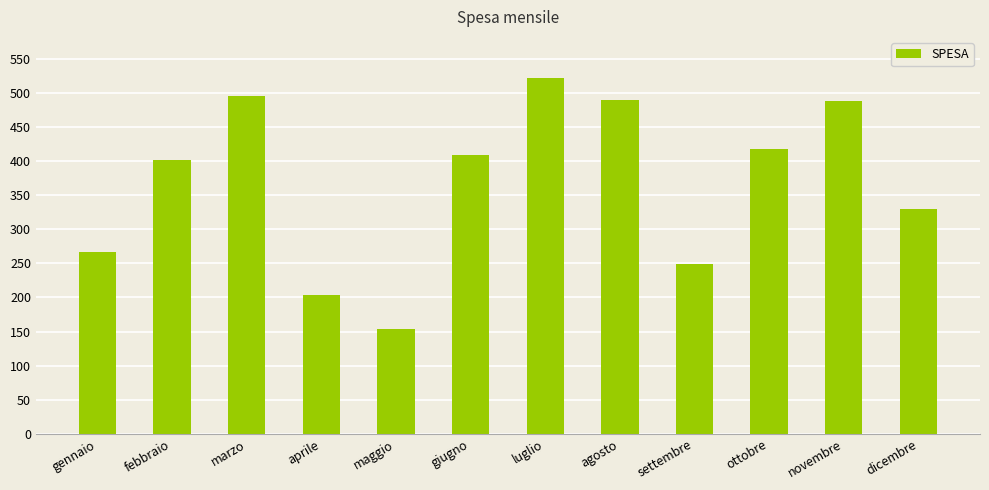

The chart shows a value of 275 at aprile. True or false?

False